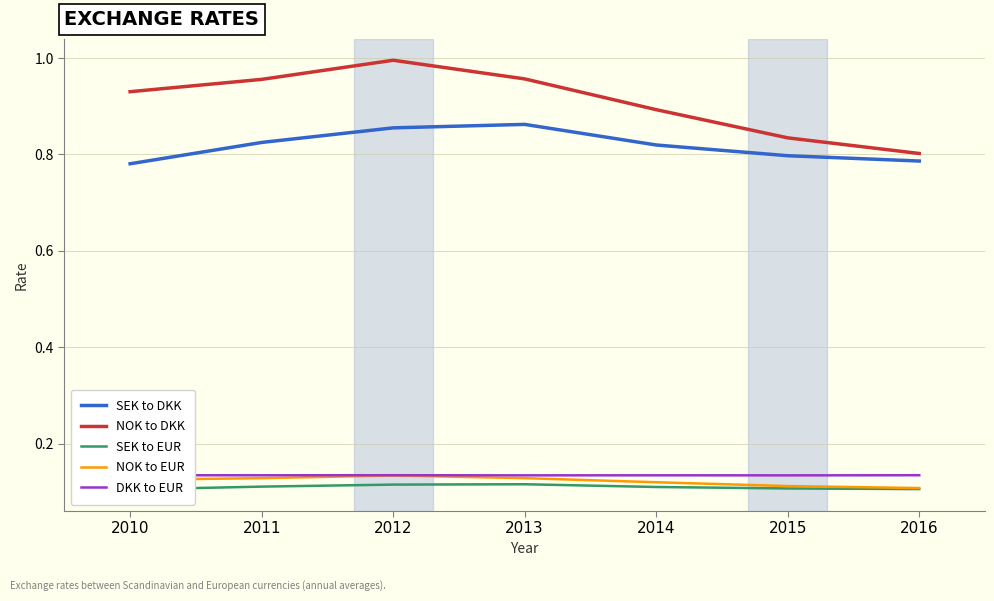

What is the total value across all series at 2014?

2.1